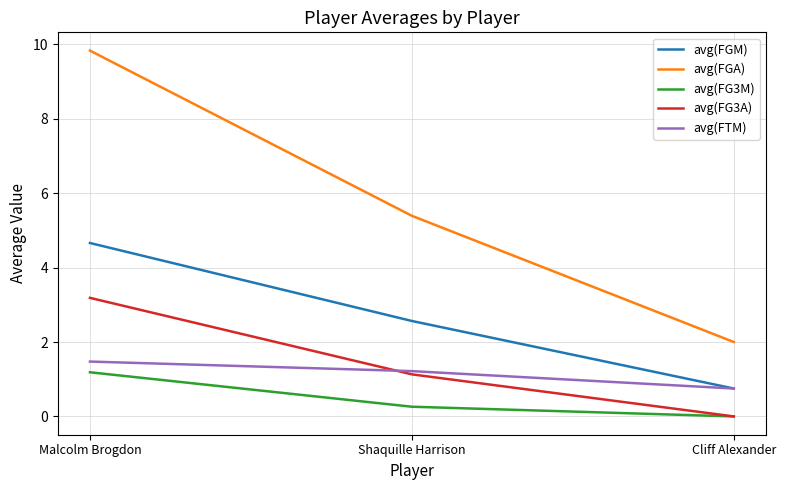

Read the avg(FTM) value at Cliff Alexander.

0.8